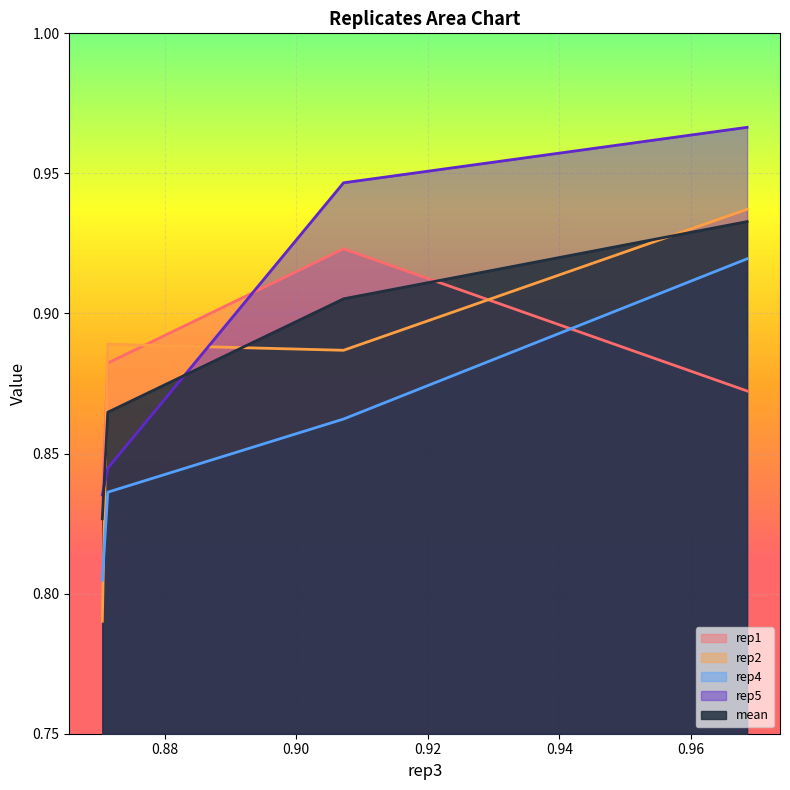

The value of rep1 at 0.8705499680471704 is 1.1. True or false?

False